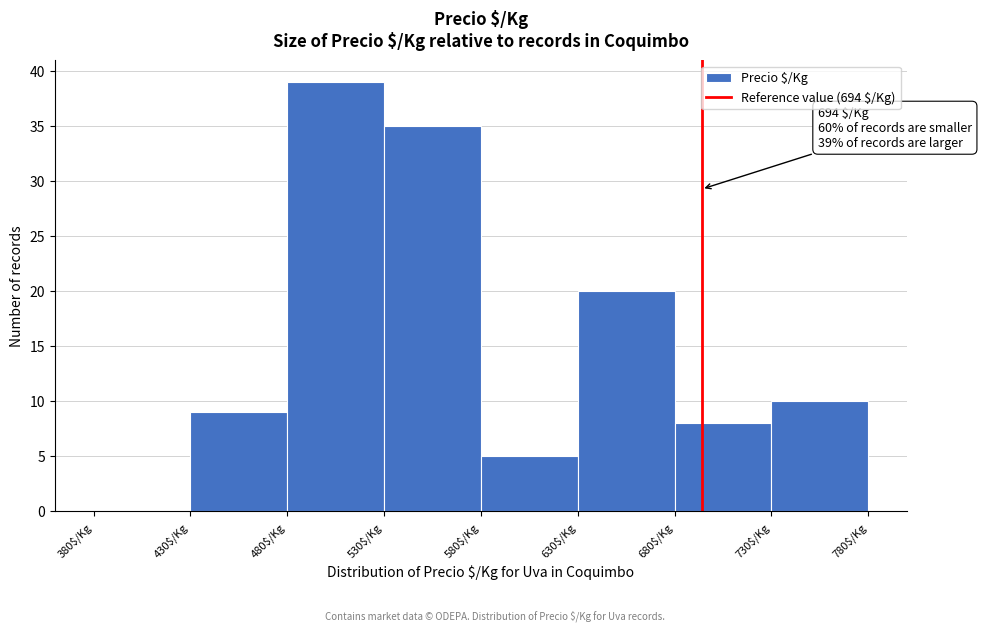

Over which range of the x-axis is the bar tallest?

480 to 530